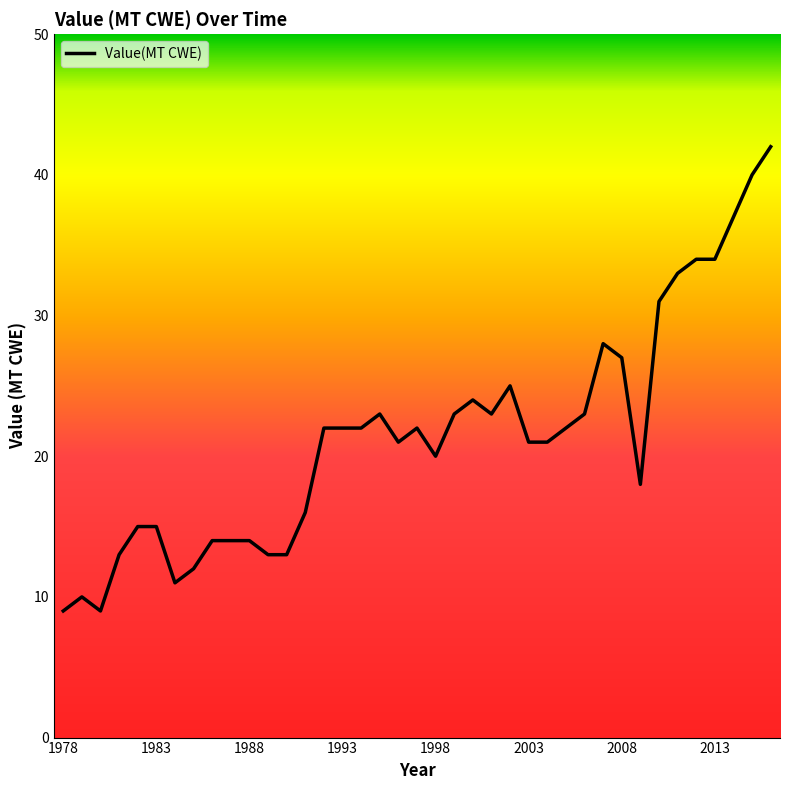

Count the number of data series in this chart.

1